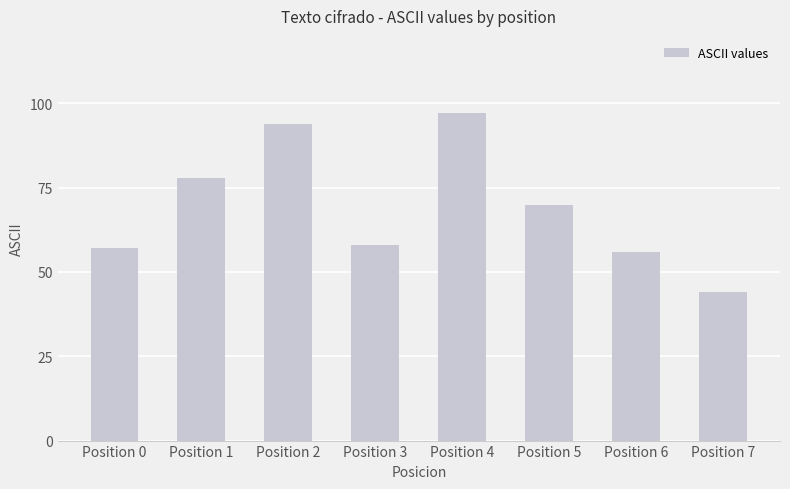

Reading left to right, what are all the values shown in this chart?

Position 0=57	Position 1=78	Position 2=94	Position 3=58	Position 4=97	Position 5=70	Position 6=56	Position 7=44